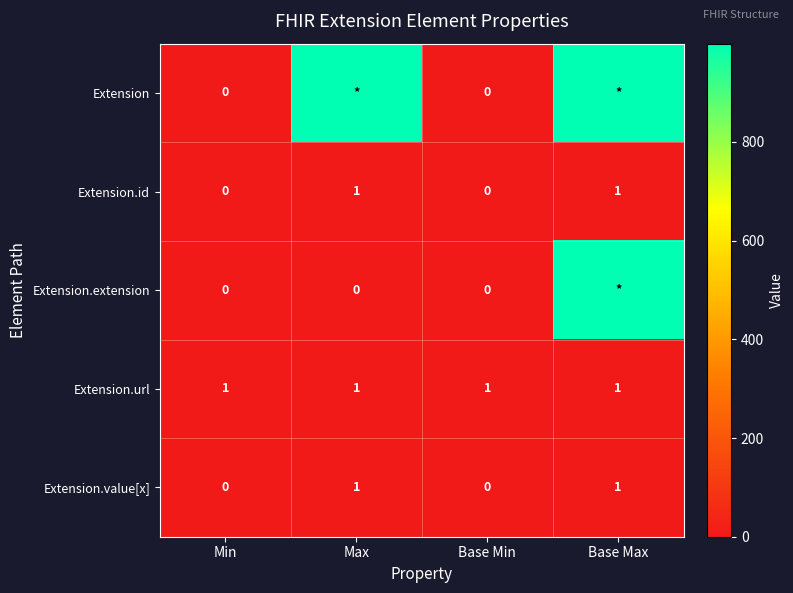

Count the Extension.value[x] values in the range 0 to 1.

4